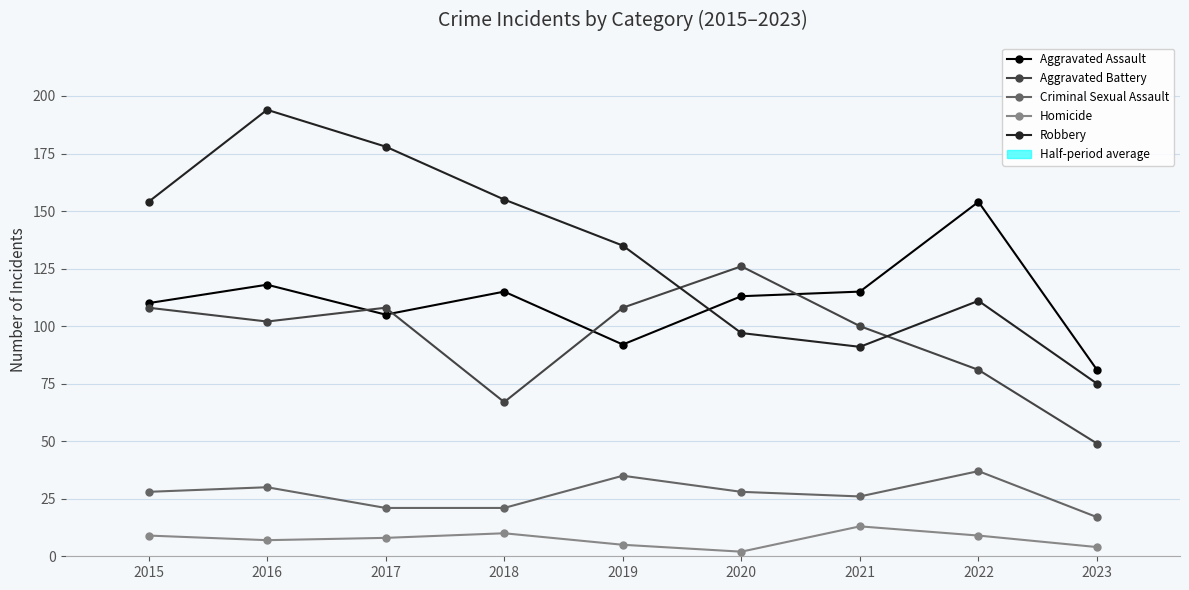

What is the difference between the Aggravated Battery values at 2019 and 2018?

41